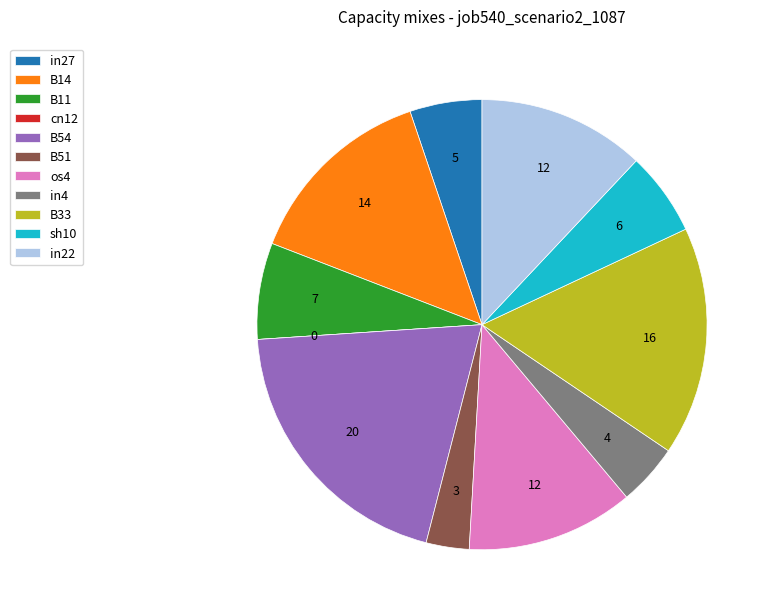

Does B33 represent more than half of the total?

No